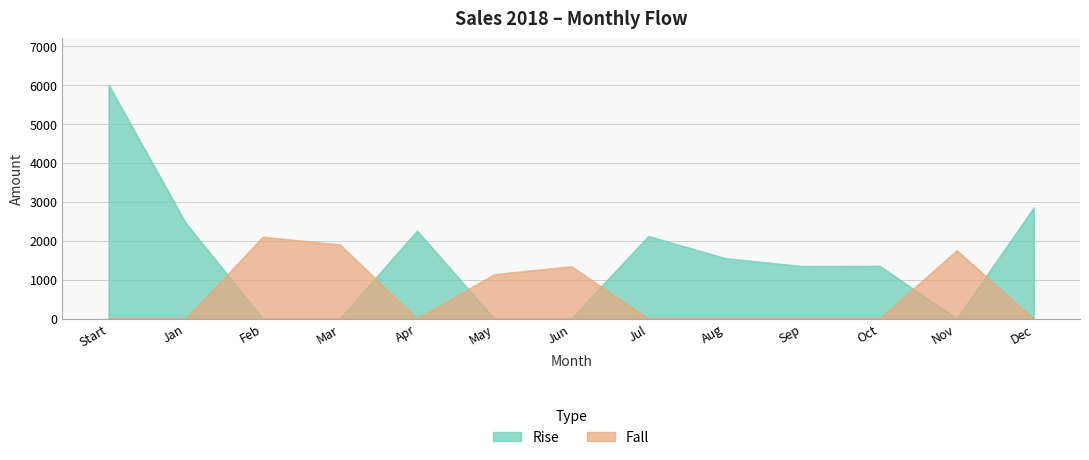

At which category is the sum across all series the highest?

Start